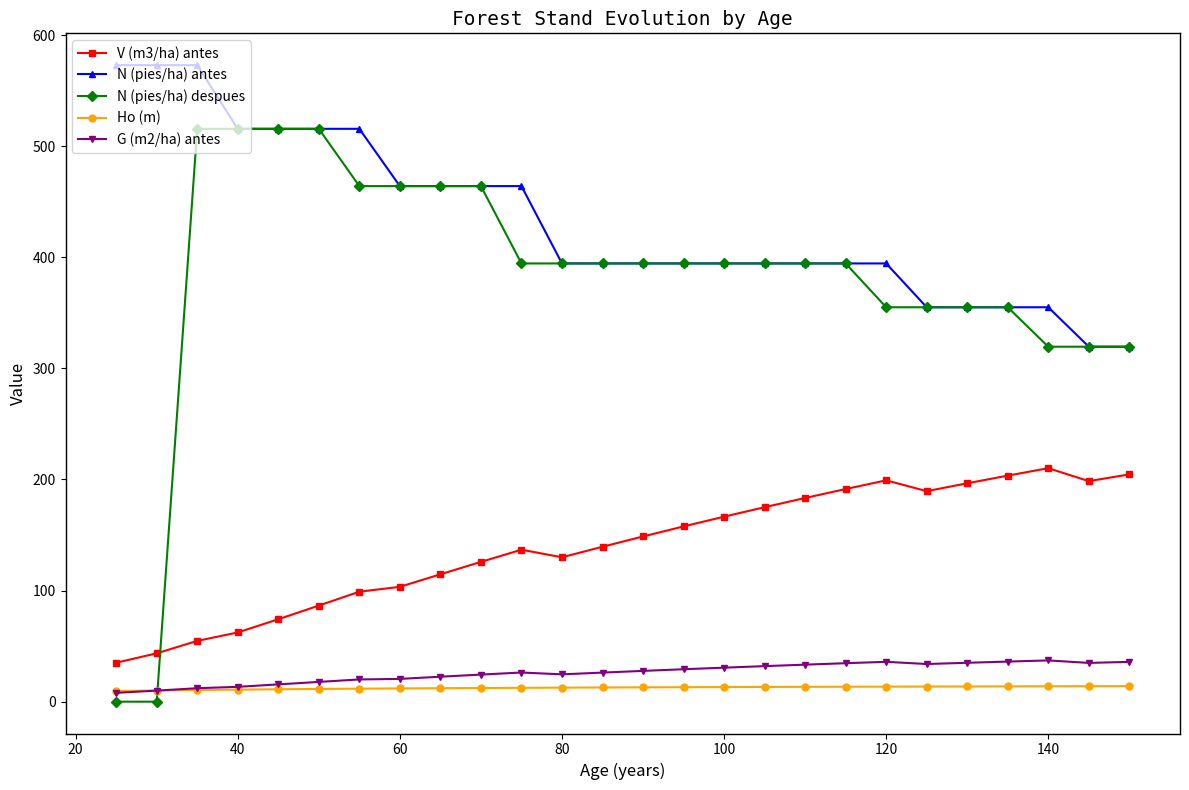

What is the value of the G (m2/ha) antes point at the 25th from the left?

34.9